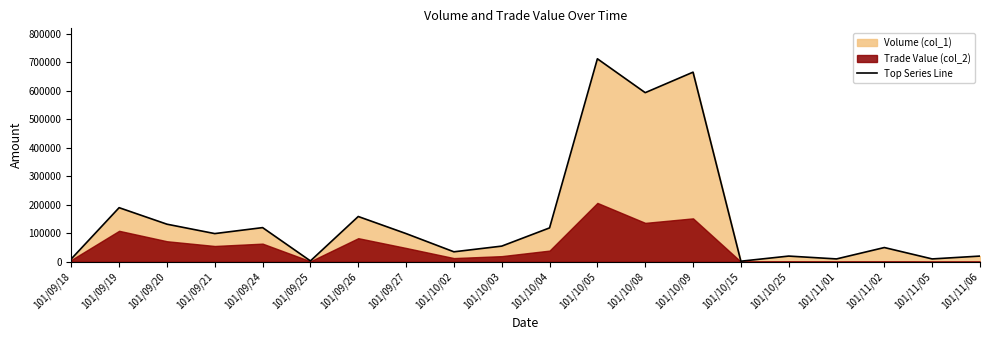

True or false: the data shows 3905 at 101/09/25.

False